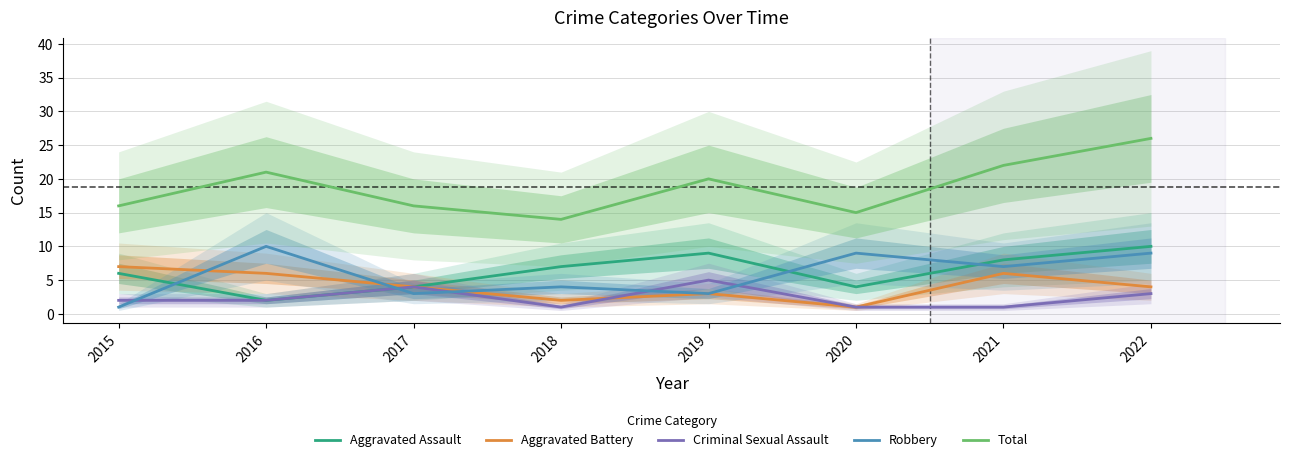

Does the chart have visible grid lines?

Yes